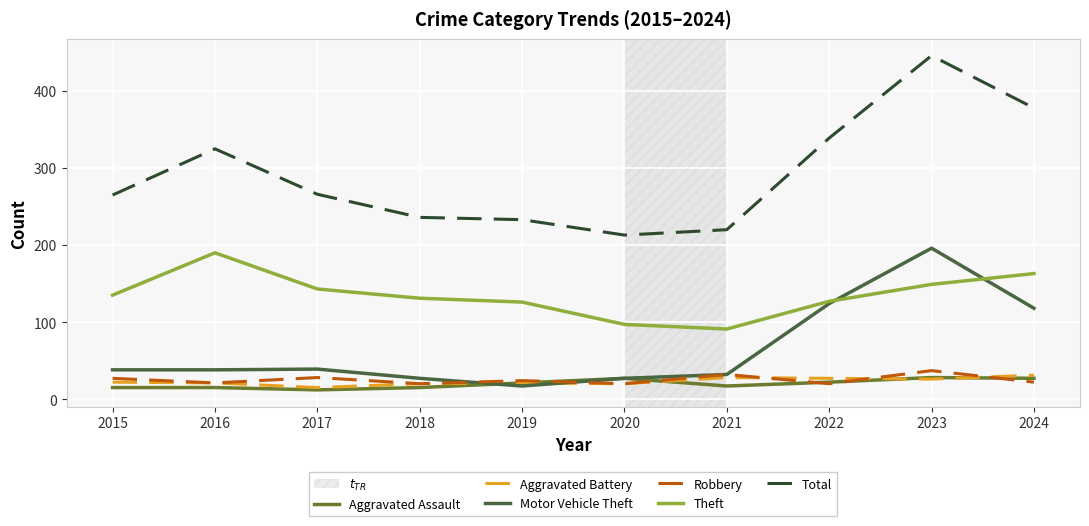

What is the spread (max minus min) of values at 2020?

193